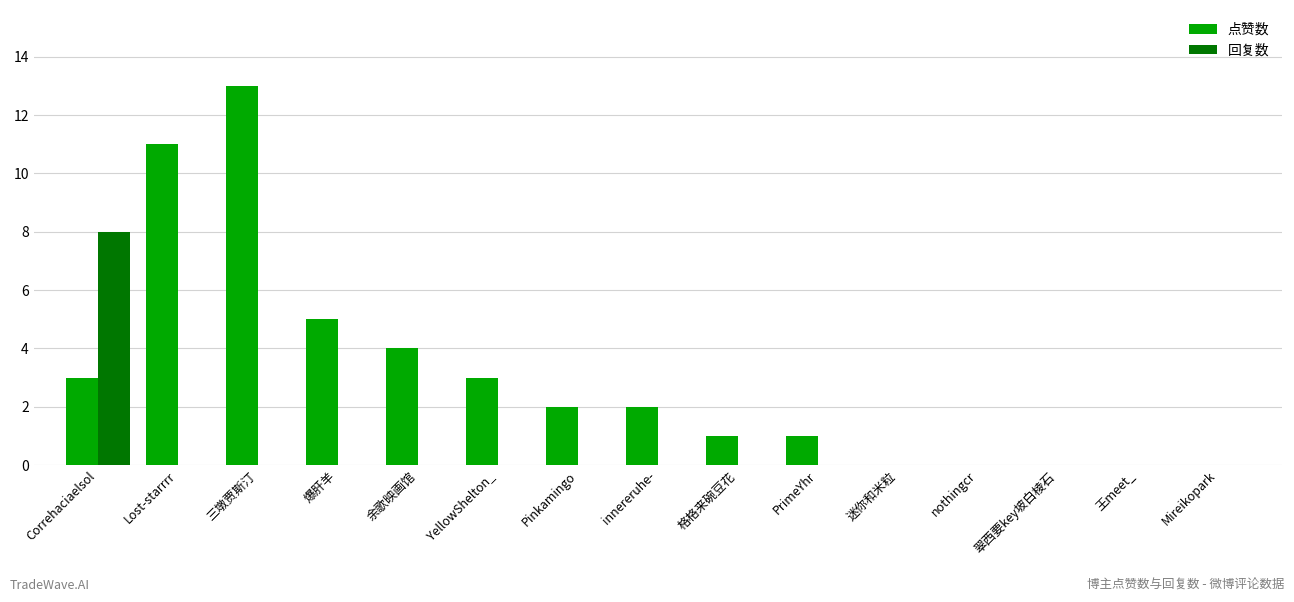

At which category is the sum across all series the highest?

三墩贾斯汀